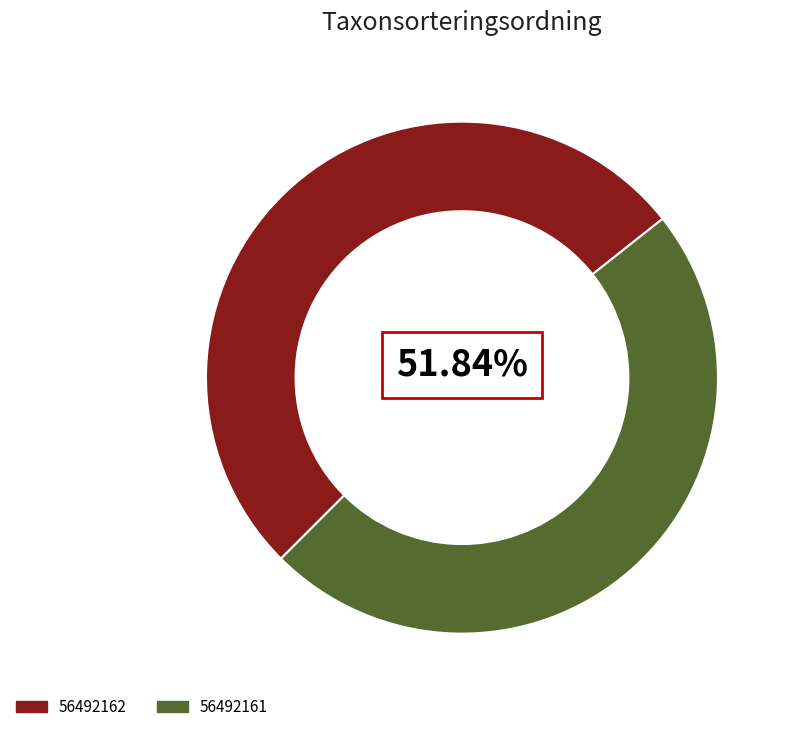

How many slices are in this pie chart?

2